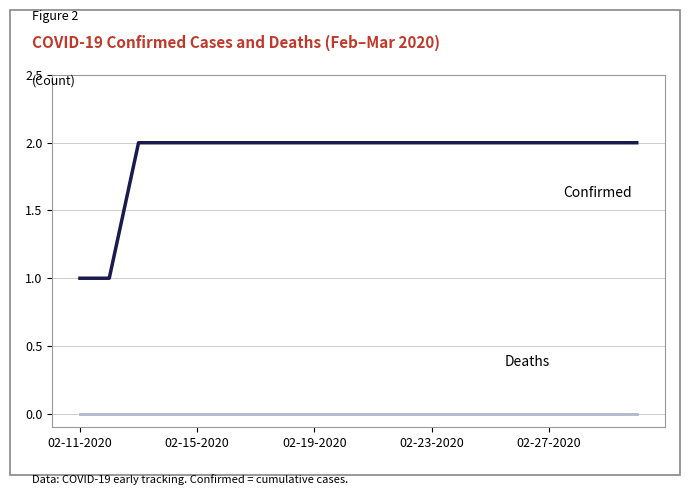

Does the chart display data point markers on the line(s)?

No